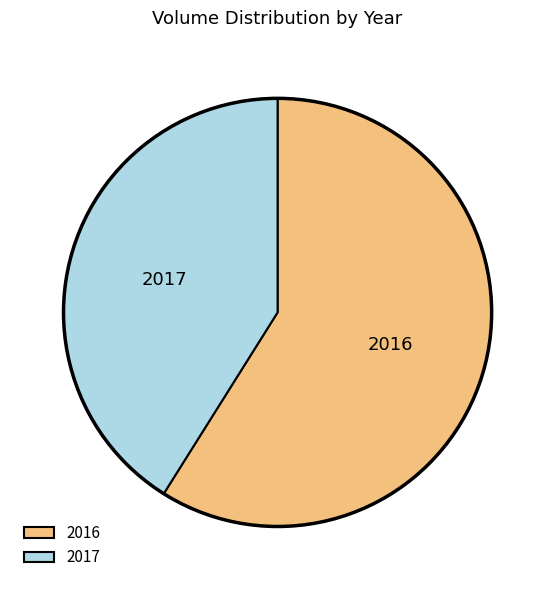

Does 2016 account for over 50% of the chart?

Yes